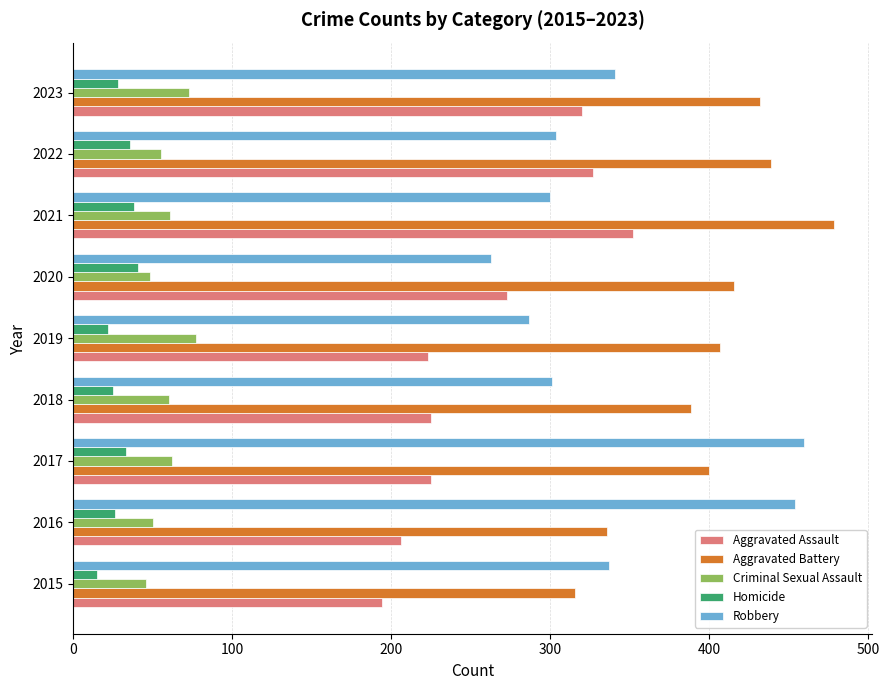

How many data points in Aggravated Battery are less than 407?

4